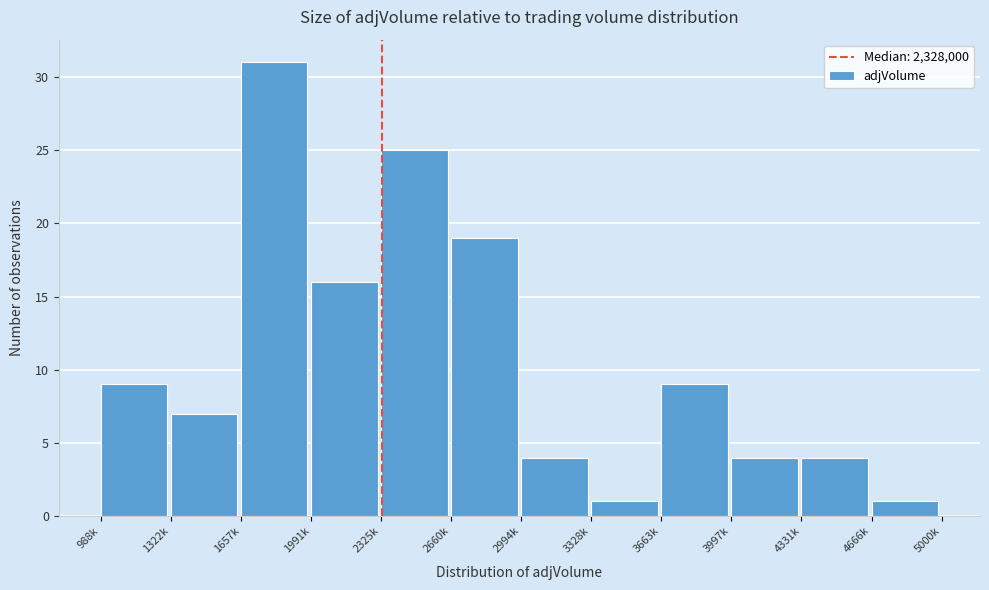

Reading right to left, transcribe all the data shown in this chart.

1	4	4	9	1	4	19	25	16	31	7	9